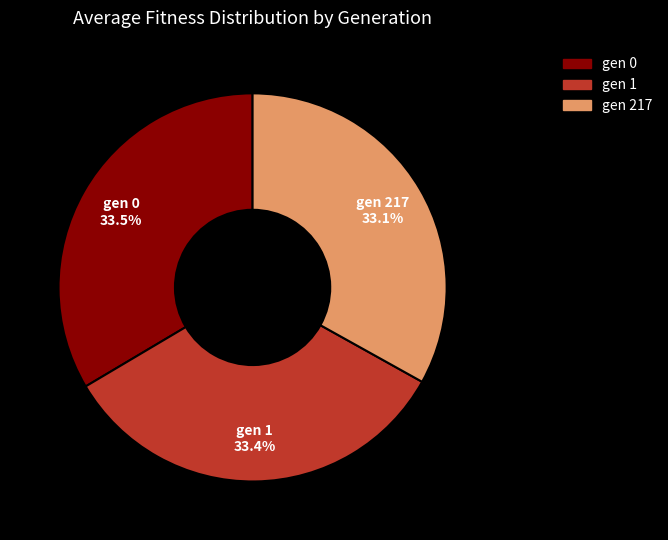

To the nearest percent, what is the average slice percentage?

33%